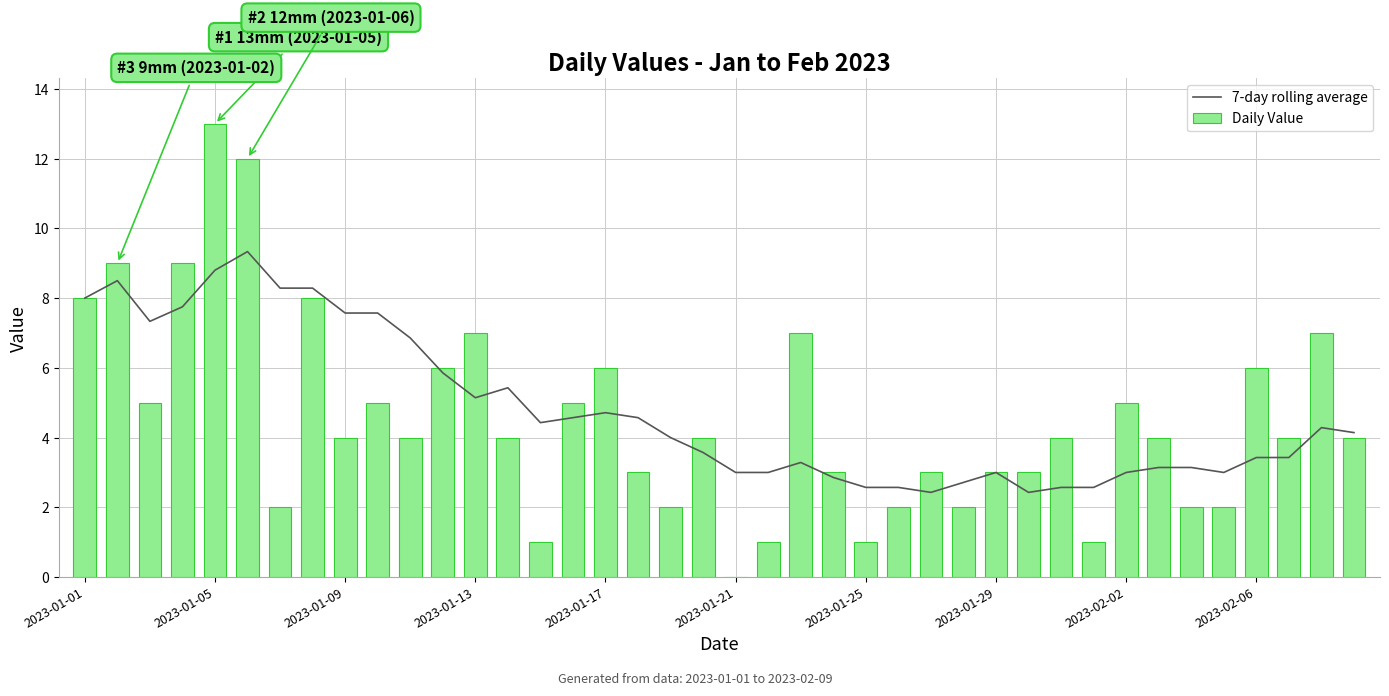

How many data points in Daily Value are above 4?

16